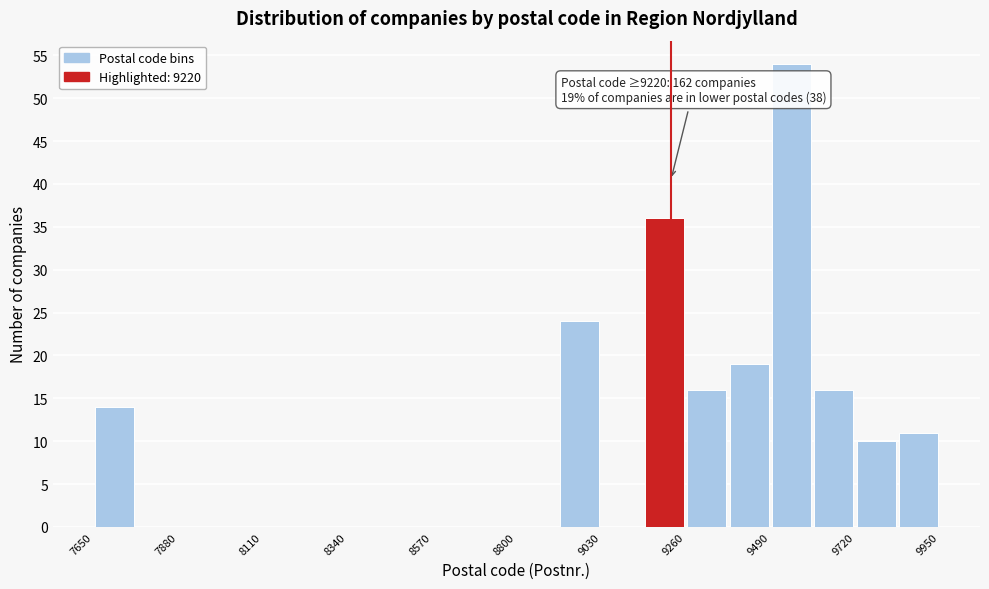

Read against the x-axis, roughly where is the centre of the tallest bar?

9550